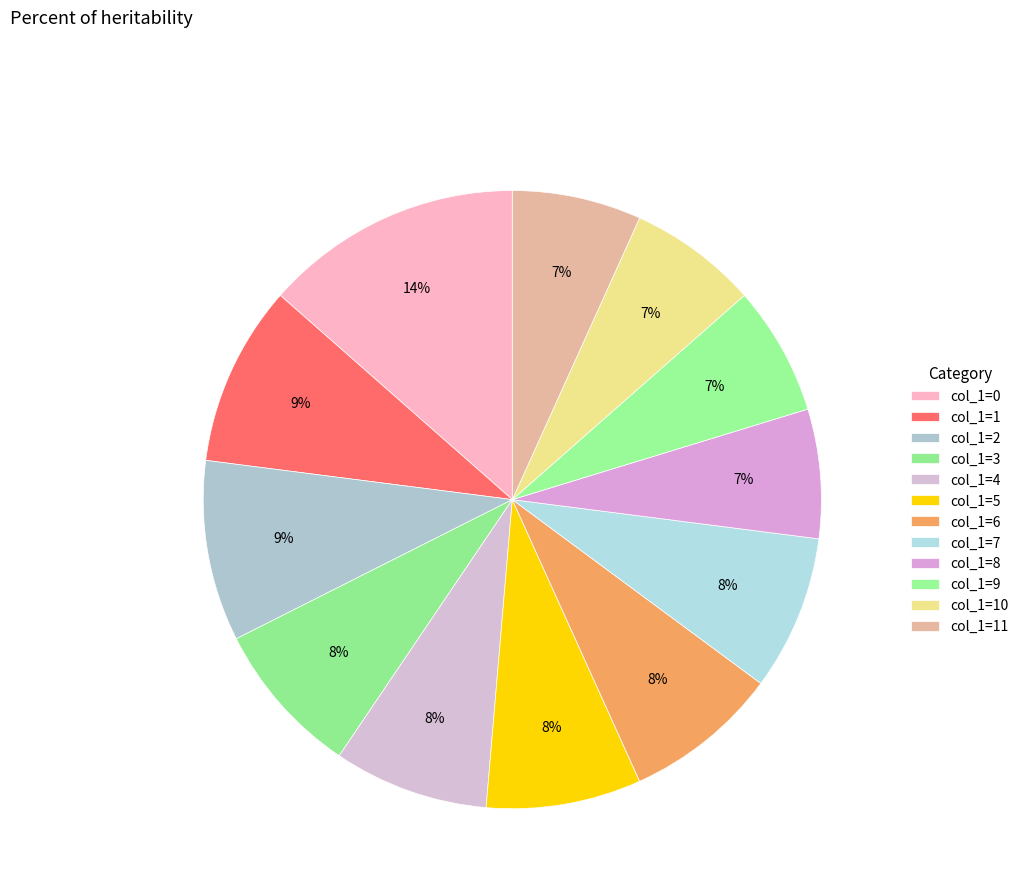

How many segments does this pie chart have?

12